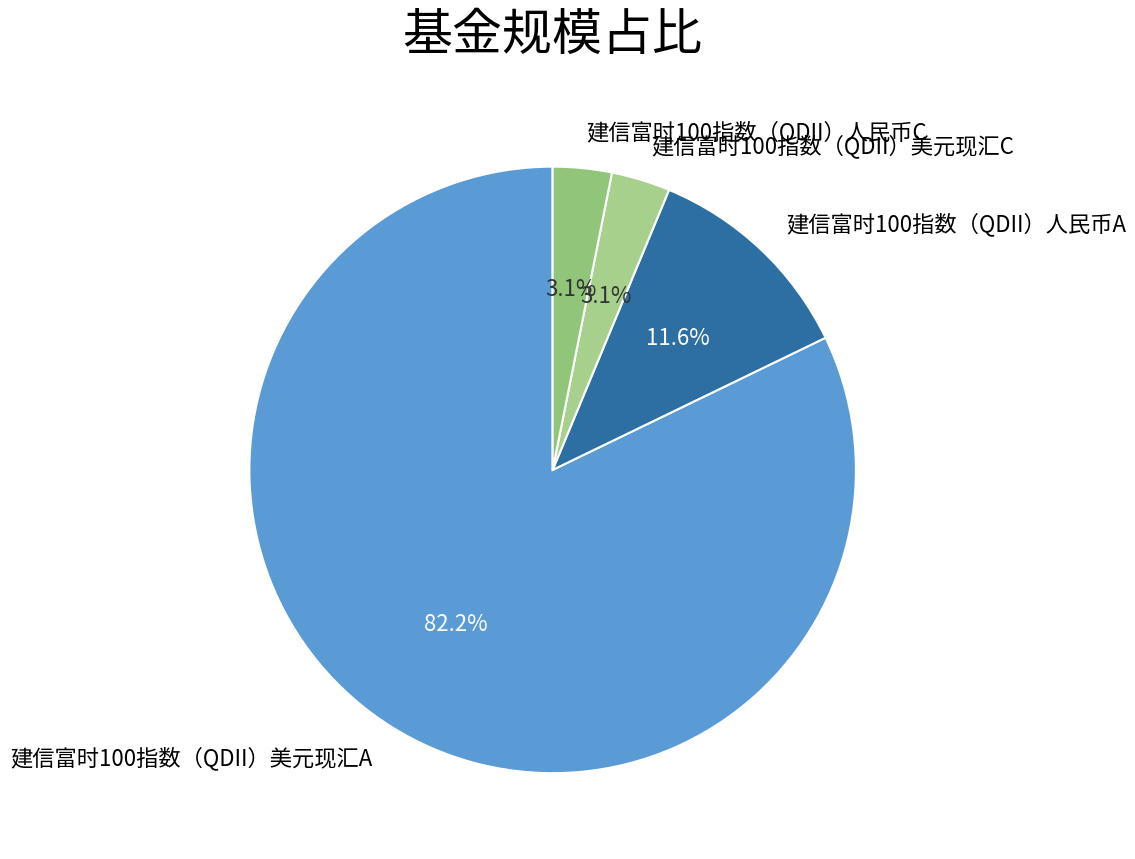

Which has a higher value, 建信富时100指数（QDII）美元现汇A or 建信富时100指数（QDII）人民币C?

建信富时100指数（QDII）美元现汇A